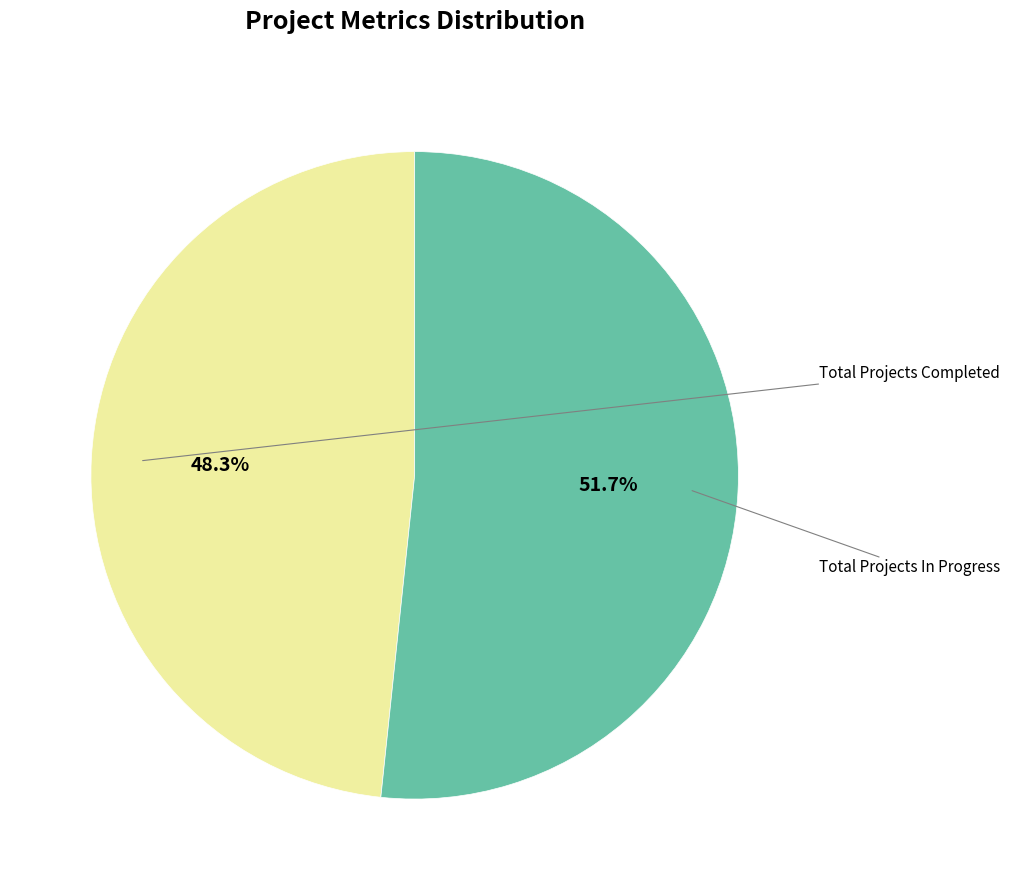

To the nearest percent, what is the combined percentage of Total Projects In Progress and Total Projects Completed?

100%